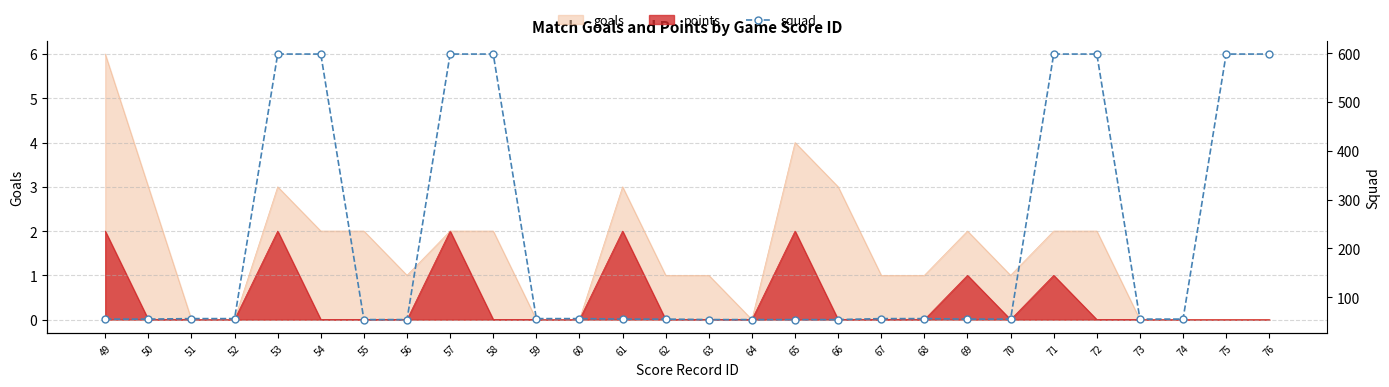

What is the value of the 10th point from the left?

598